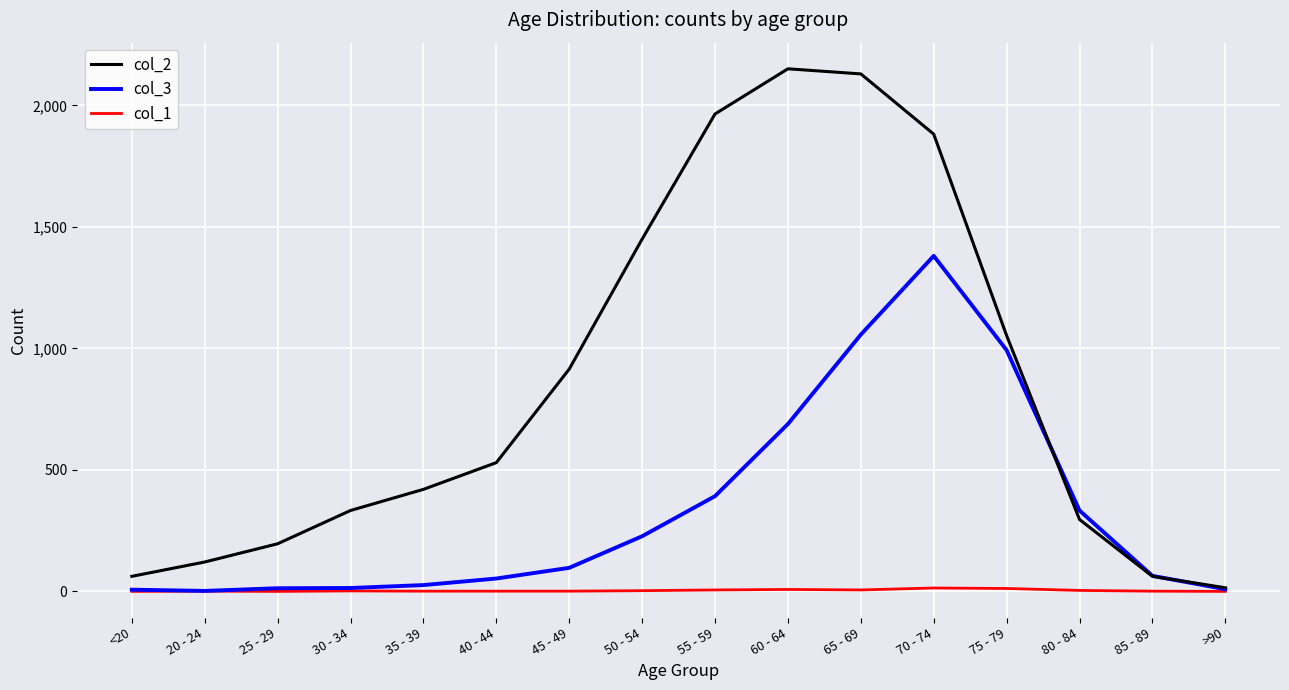

What is the total value across all series at 20 - 24?

124